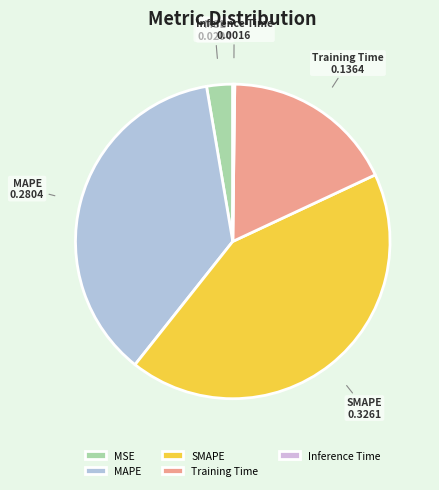

What is the largest slice in the pie chart?

SMAPE